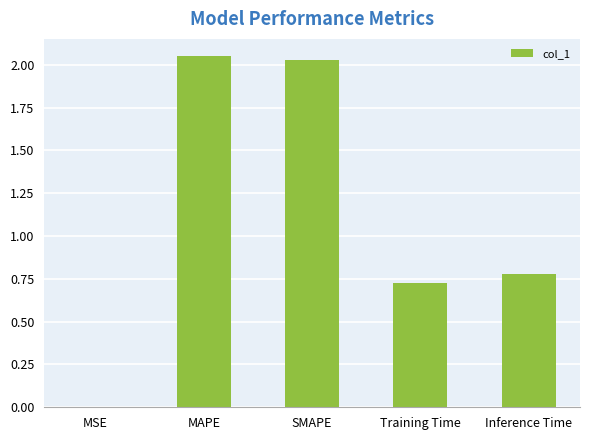

Which label corresponds to the largest value in the chart?

MAPE